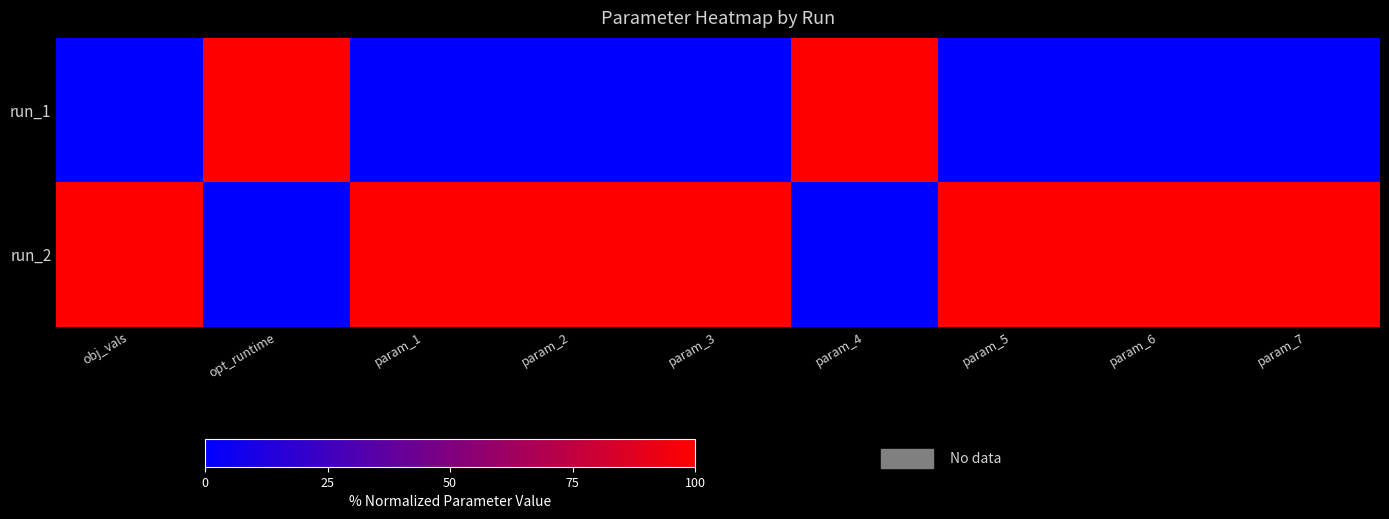

At which category is the sum across all series the highest?

obj_vals